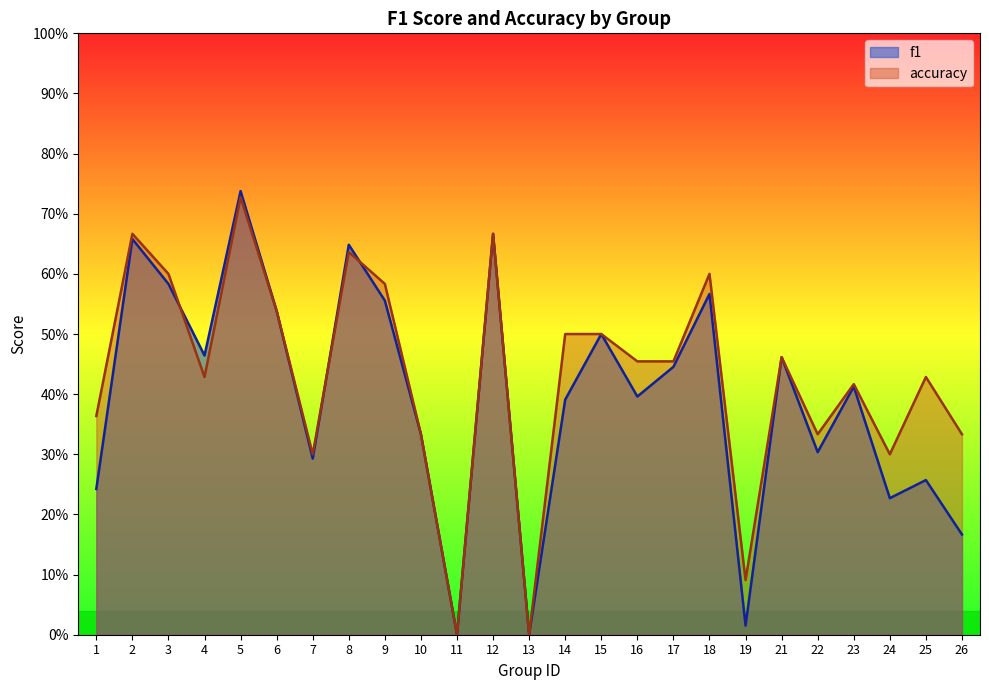

Which has a higher value, 15 or 1?

15